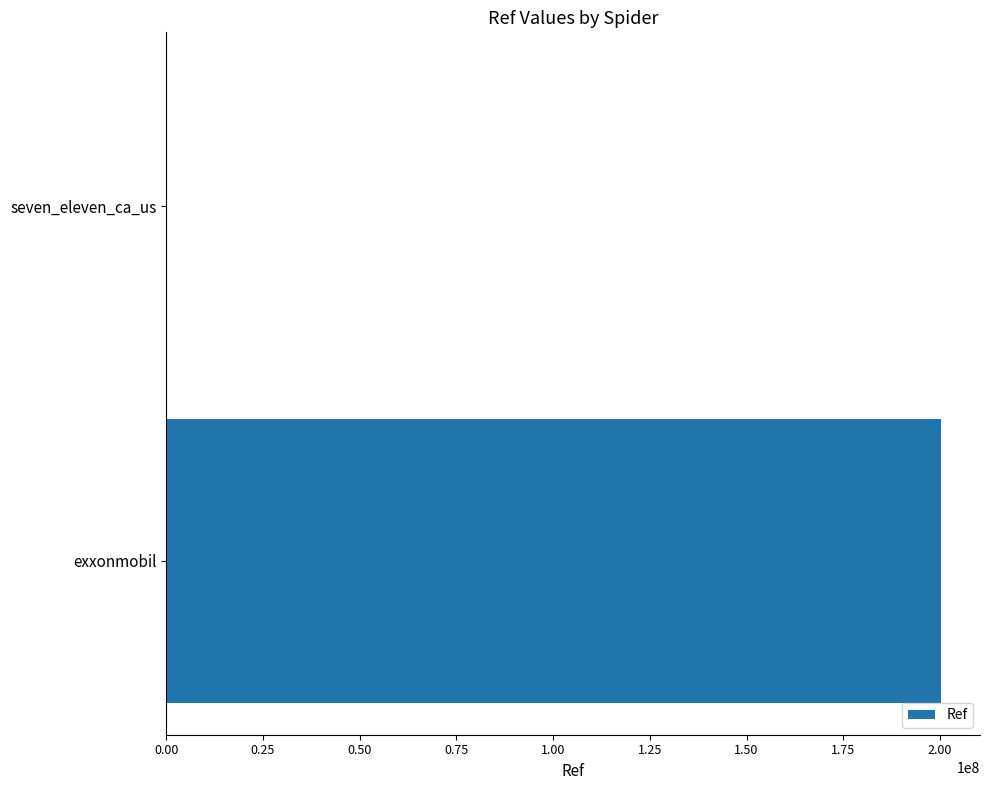

What is the greatest value displayed?

200302661